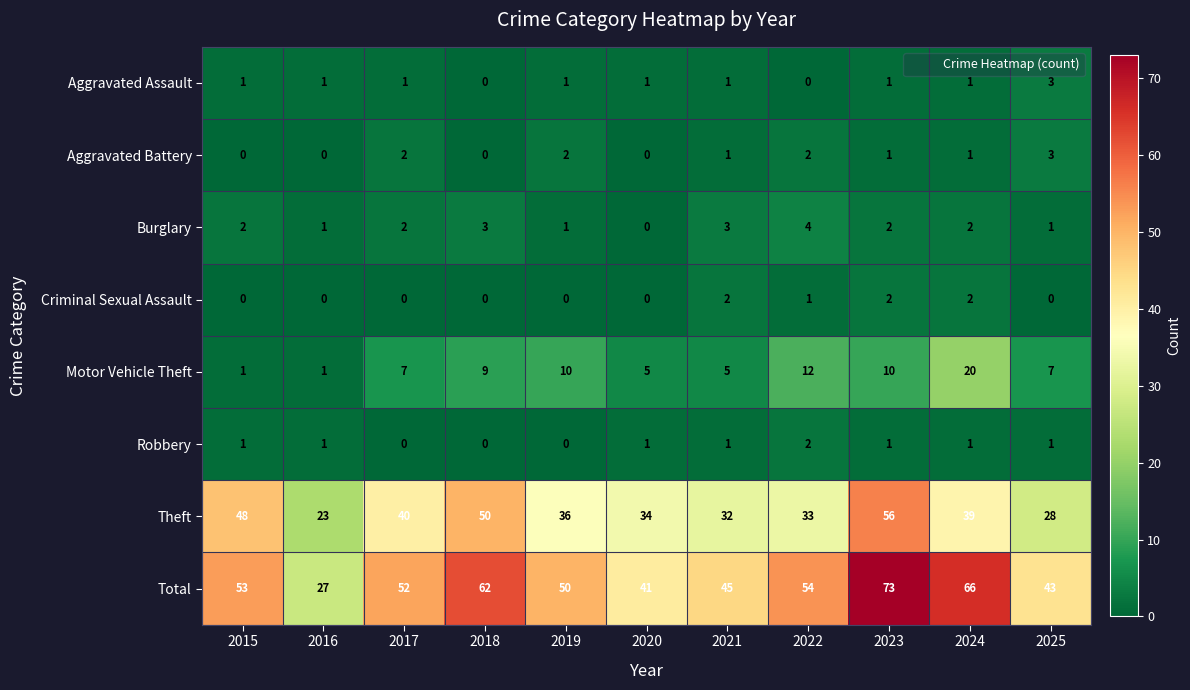

How many categories are shown in the chart?

11